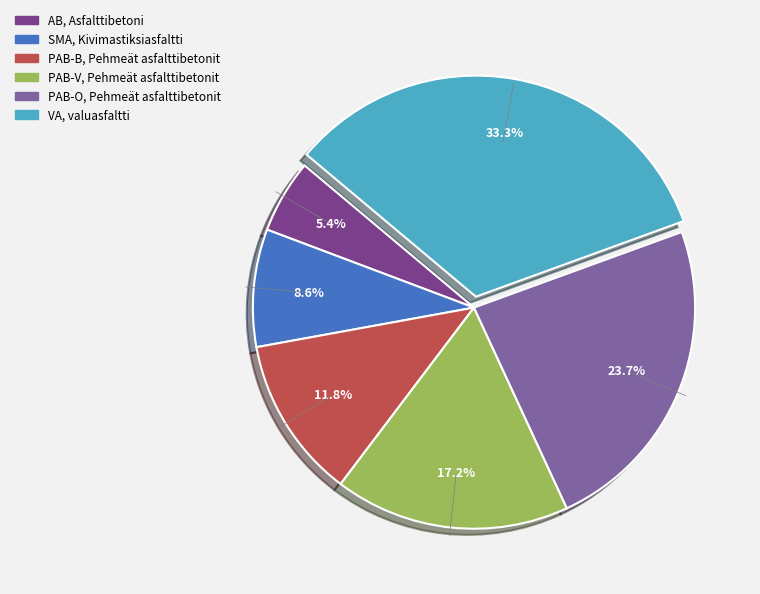

Between SMA, Kivimastiksiasfaltti and PAB-B, Pehmeät asfalttibetonit, which is larger?

PAB-B, Pehmeät asfalttibetonit